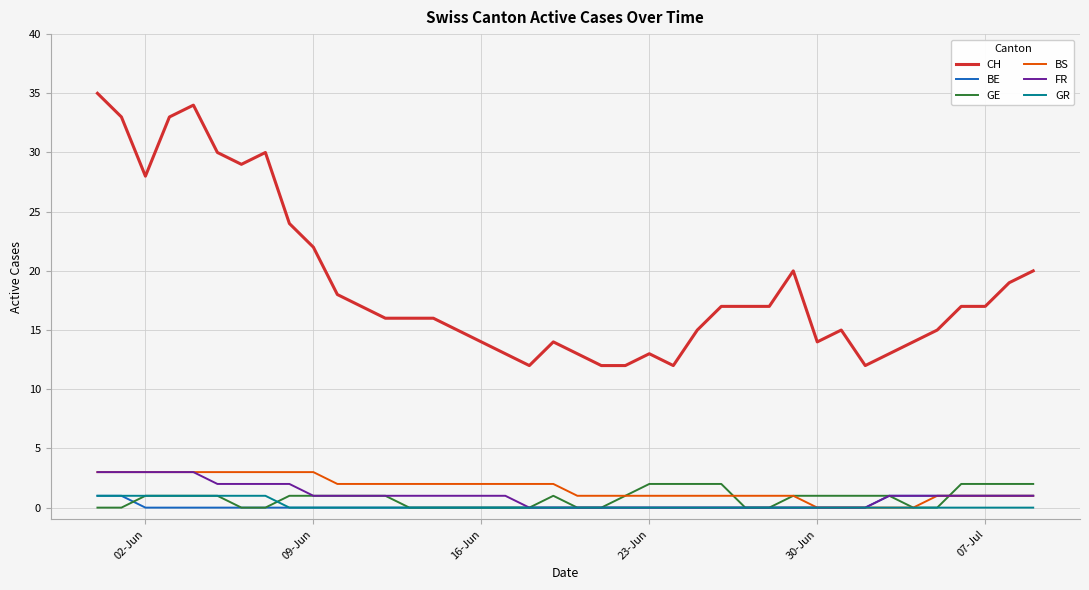

Which series has the largest total across all categories?

CH